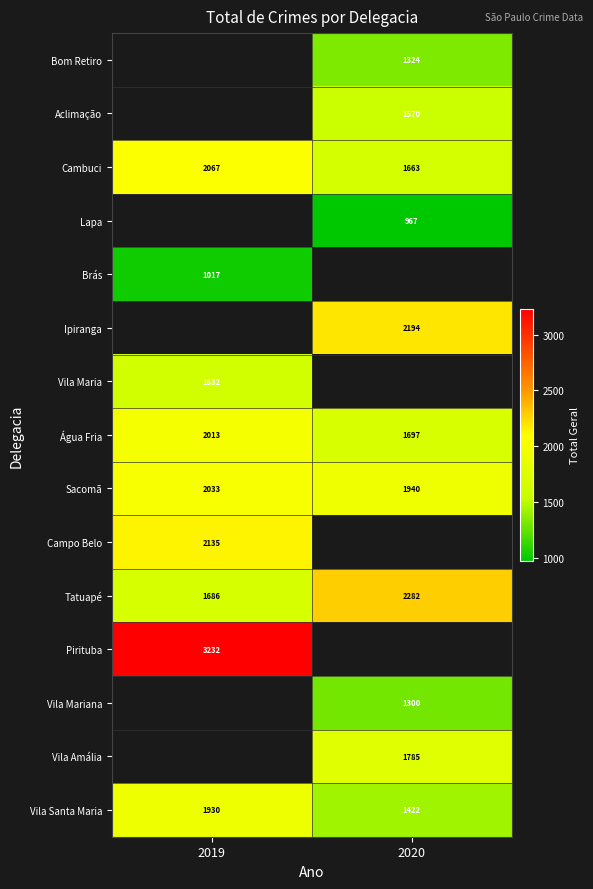

True or false: Lapa has a value of 194.1 at 2020.

False